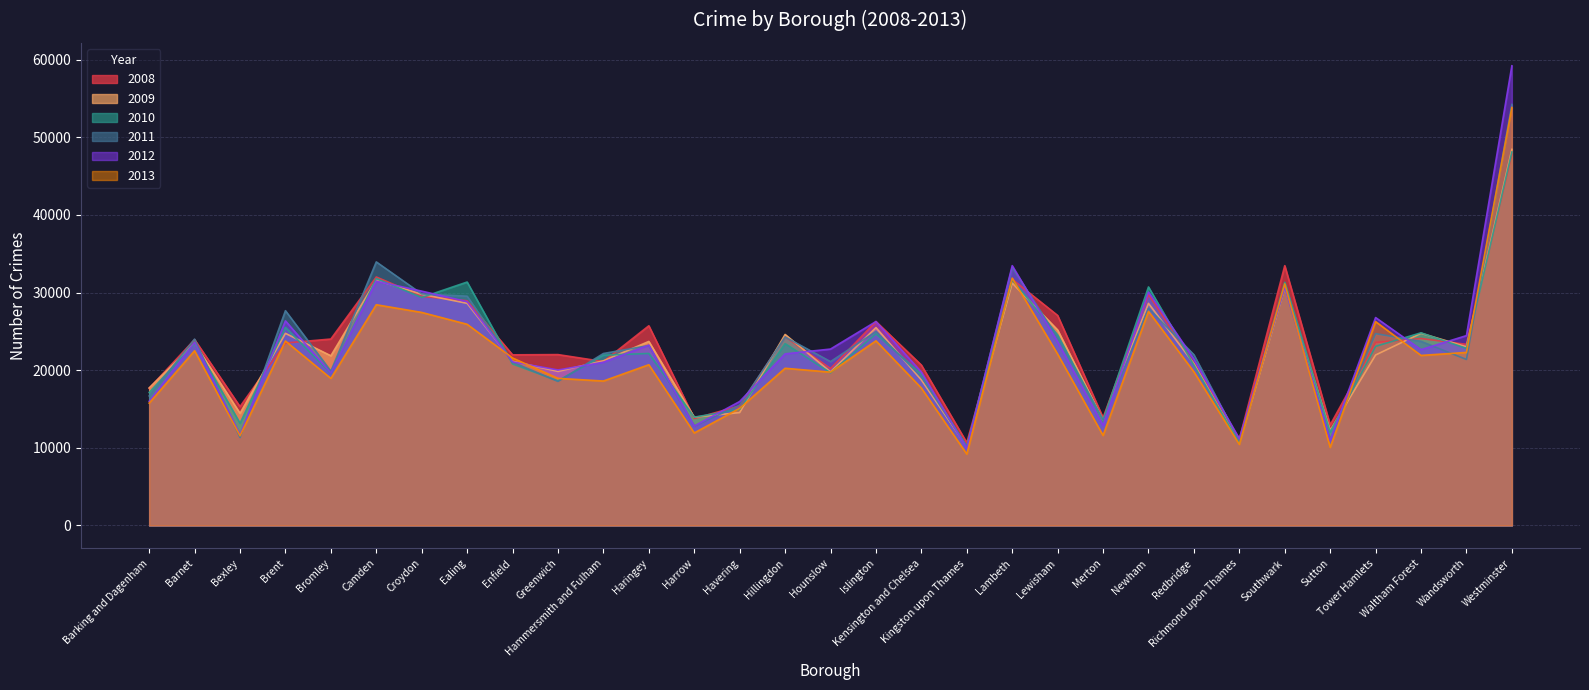

How many data points does each series have?

31